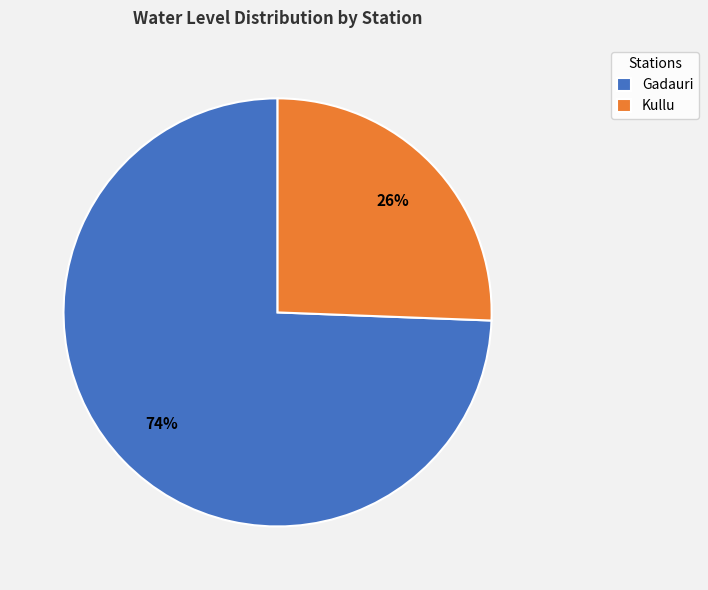

Do Gadauri and Kullu together represent more than half of the pie?

Yes